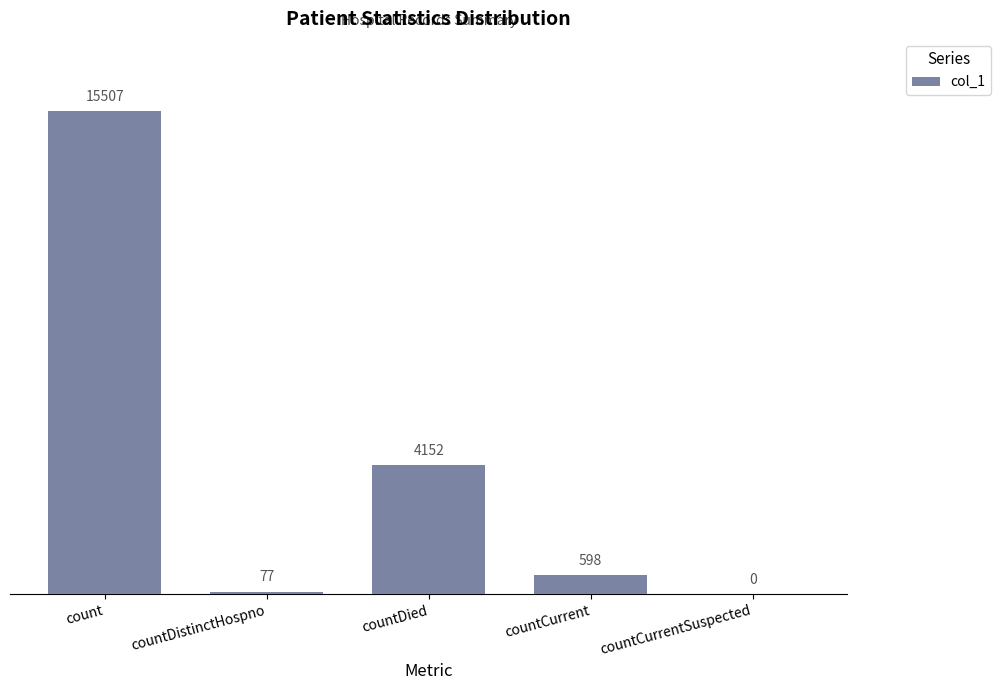

How many data points does each series have?

5